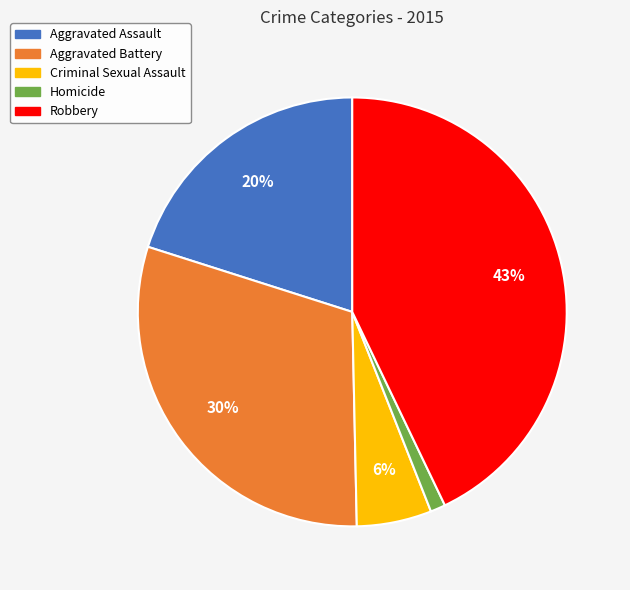

Rank the categories by value from lowest to highest.

Homicide, Criminal Sexual Assault, Aggravated Assault, Aggravated Battery, Robbery